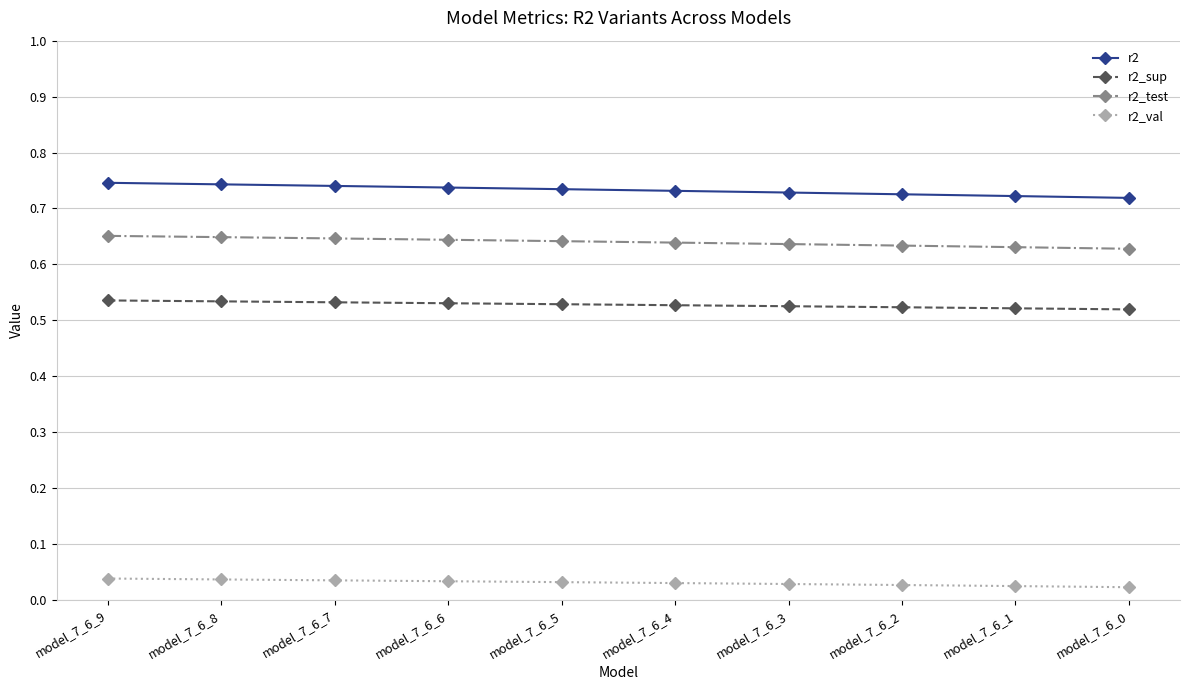

What is the sum of all r2_val values?

0.3